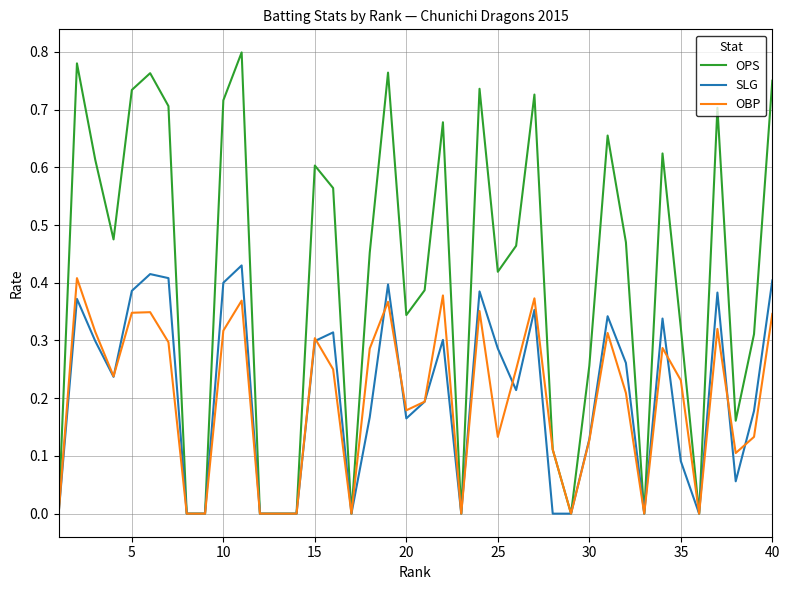

Which series has the largest total across all categories?

OPS